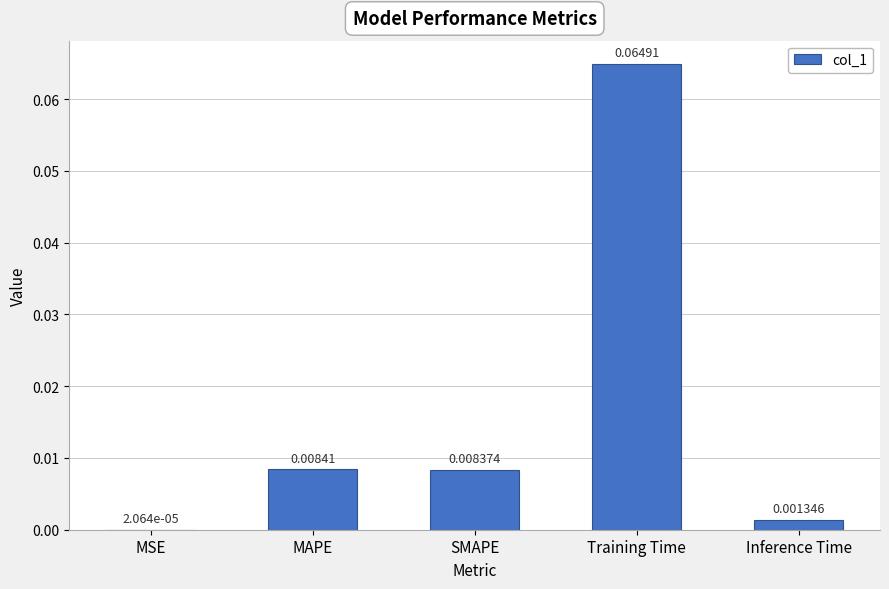

Which has a higher value, SMAPE or MAPE?

MAPE